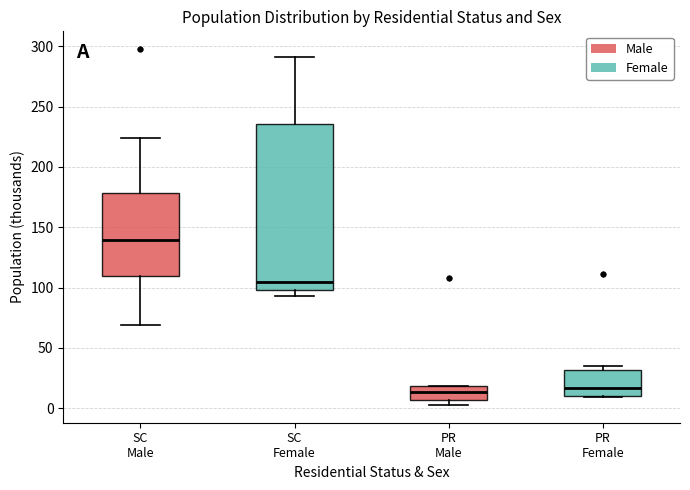

Reading left to right, read every box against the y-axis: the position of its median line, the range the box covers, and the ends of its whiskers. The values are not printed on the chart, so give them approximately, as read against the axis.

SC Male: median 140, box 110 to 180, whiskers 70 to 225
SC Female: median 105, box 100 to 235, whiskers 95 to 290
PR Male: median 15, box 5 to 20, whiskers 5 (just below the box's lower edge) to 20
PR Female: median 15, box 10 to 30, whiskers 10 (just below the box's lower edge) to 35